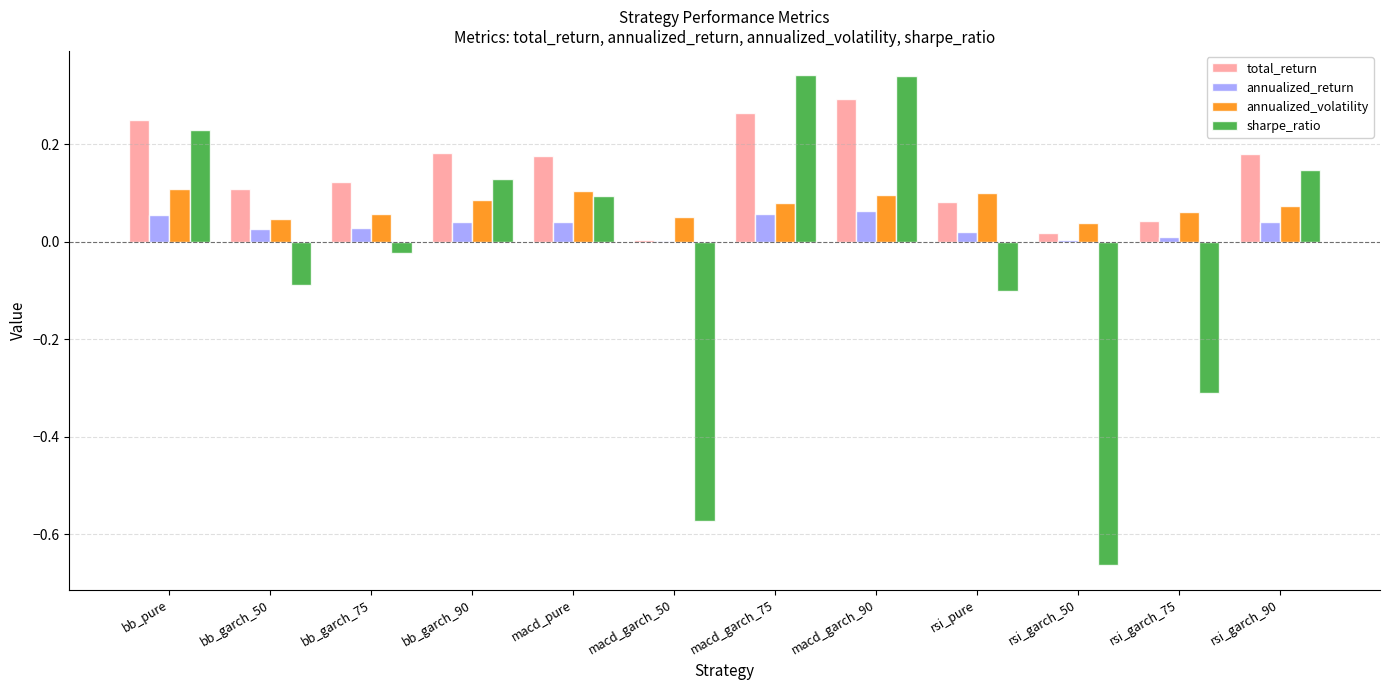

Which series changed the most between bb_garch_75 and bb_garch_90?

sharpe_ratio